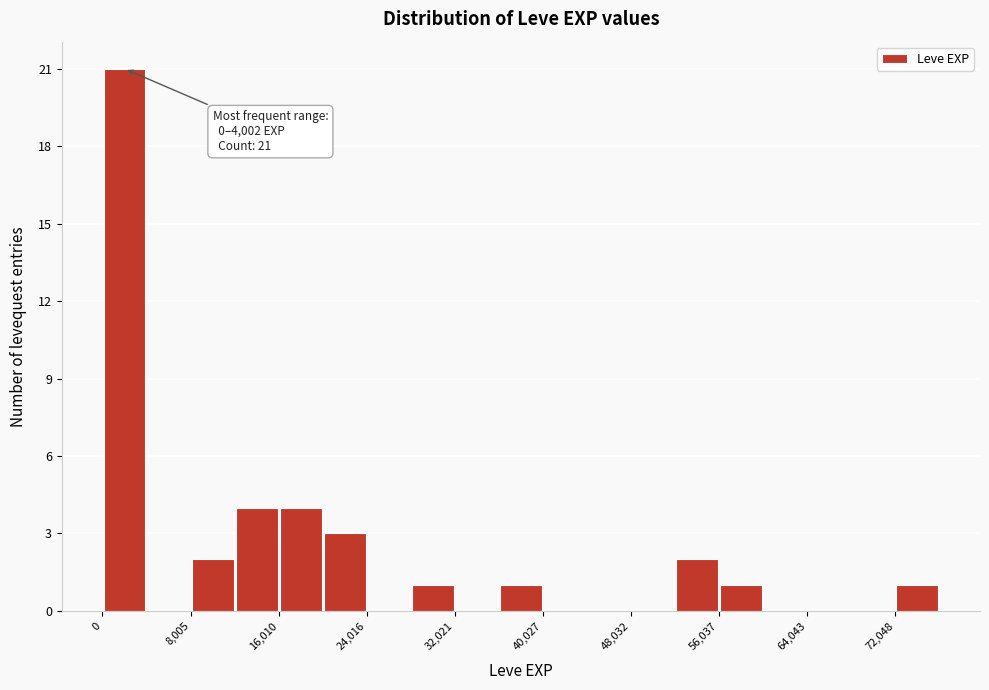

Over which range of the x-axis is the bar tallest?

0 to 4000